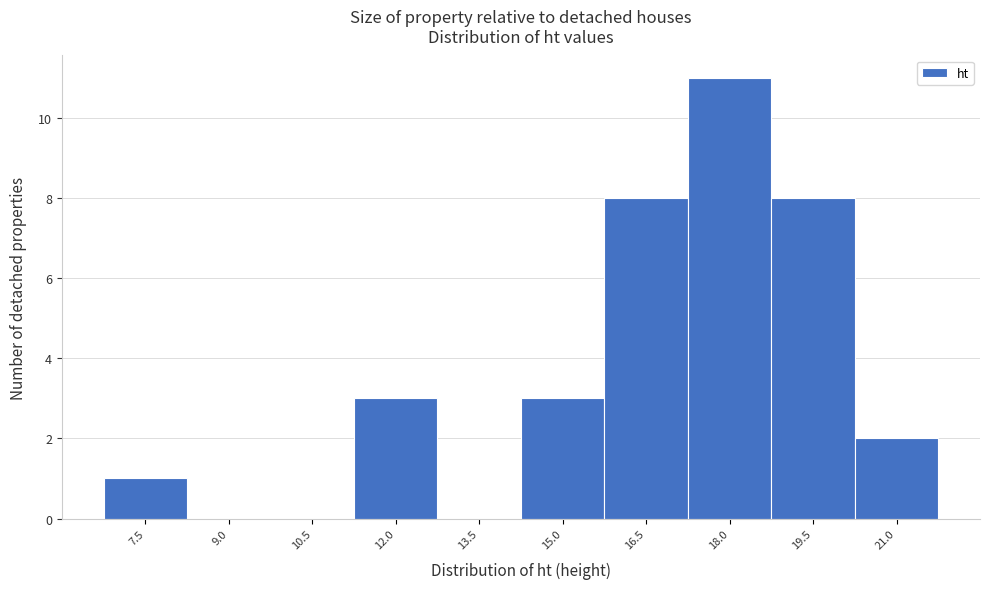

Reading left to right, extract all data points from this chart.

7.5=1	9.0=0	10.5=0	12.0=3	13.5=0	15.0=3	16.5=8	18.0=11	19.5=8	21.0=2